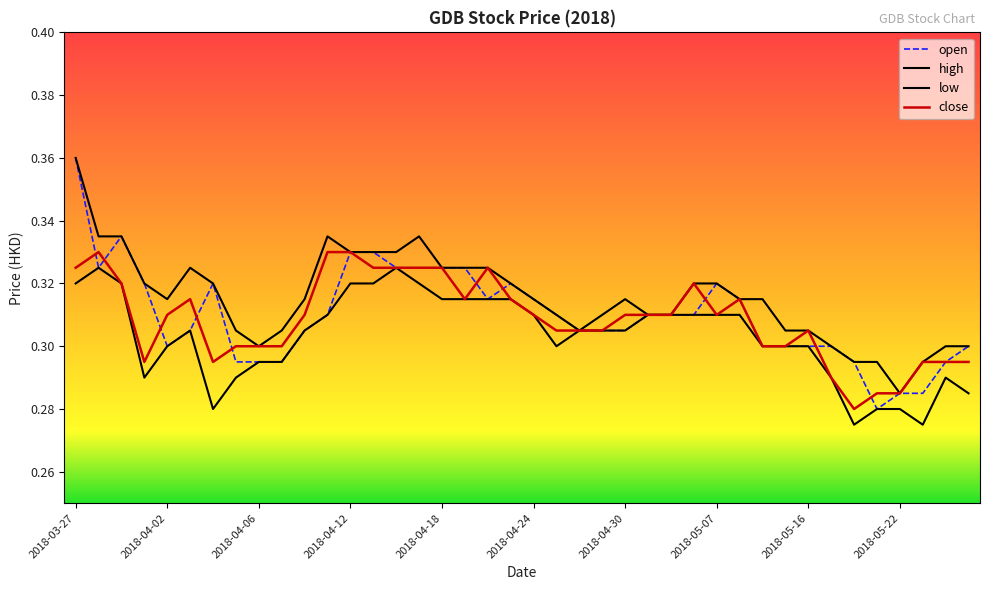

Does the chart have visible grid lines?

No